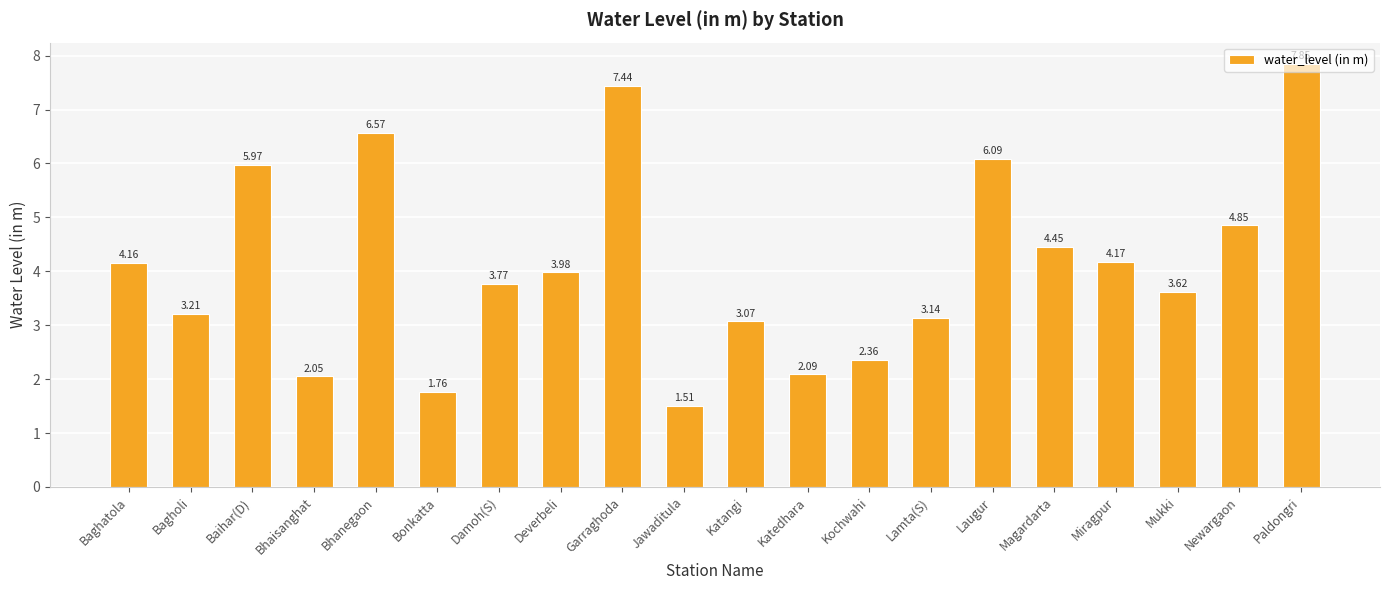

What is the sum of the values at Baihar(D) and Bonkatta?

7.7